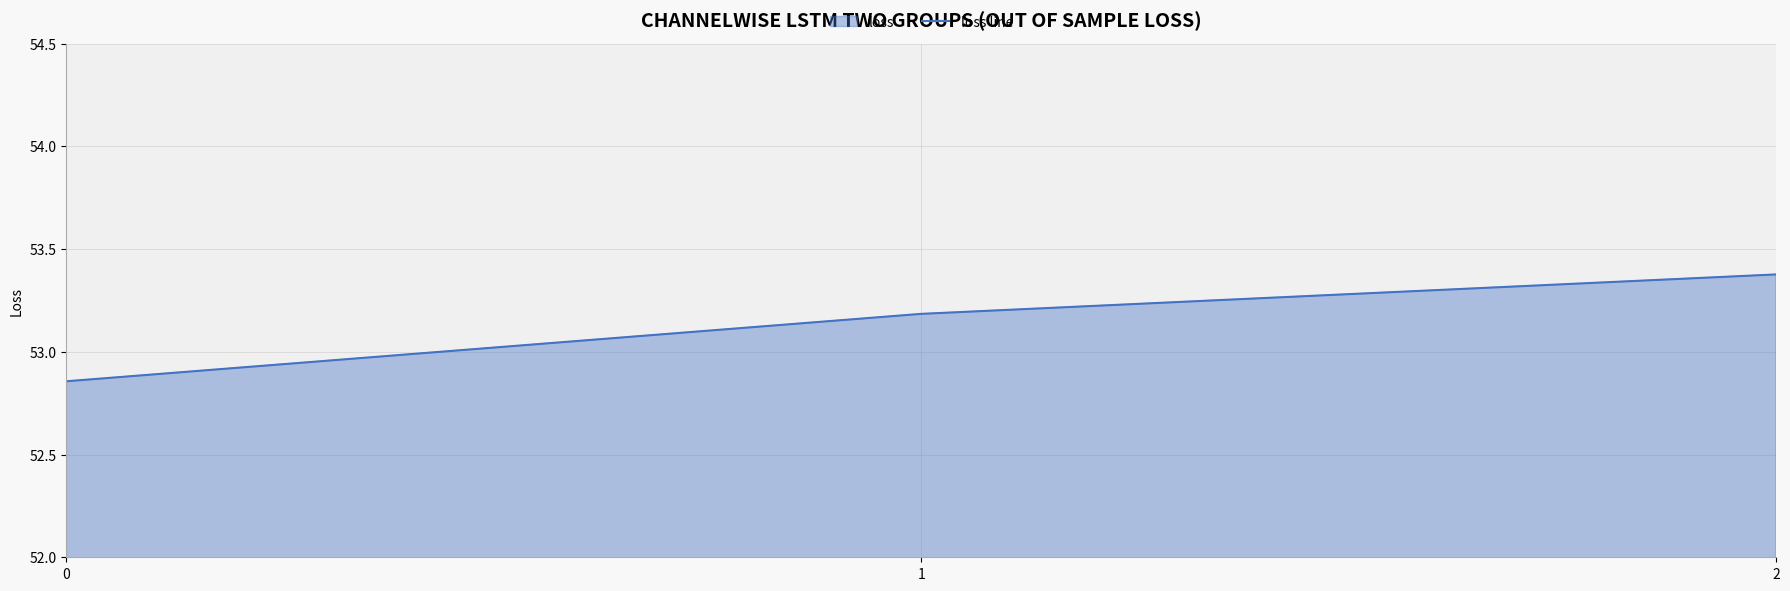

What is the value of the 1st point from the left?

52.9